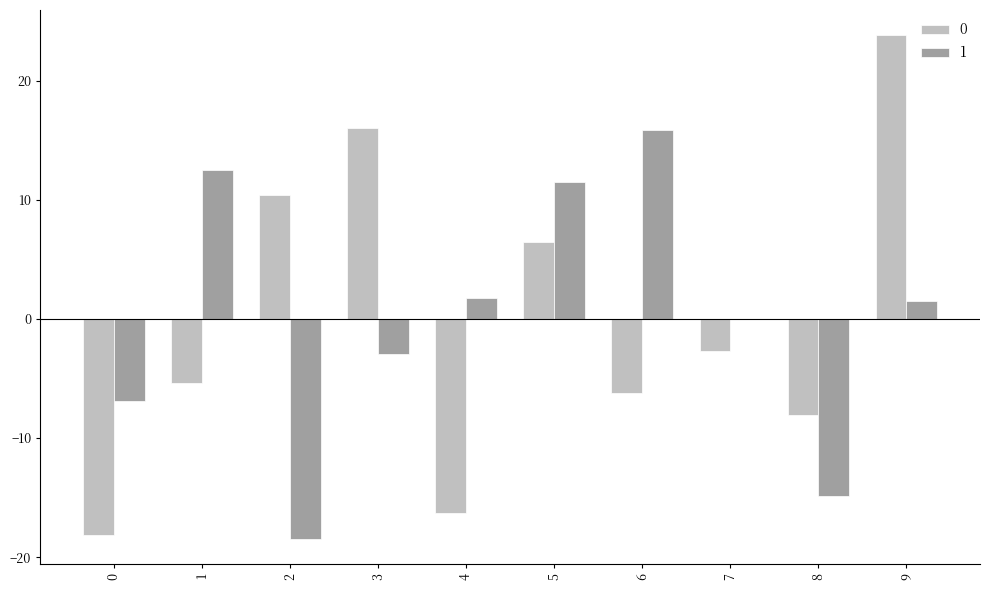

What is the total value across all series at 2?

-8.0